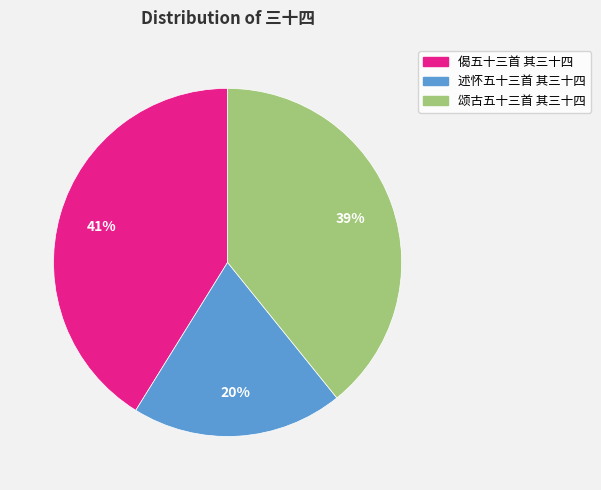

Combined, do 偈五十三首 其三十四 and 颂古五十三首 其三十四 account for over 50%?

Yes